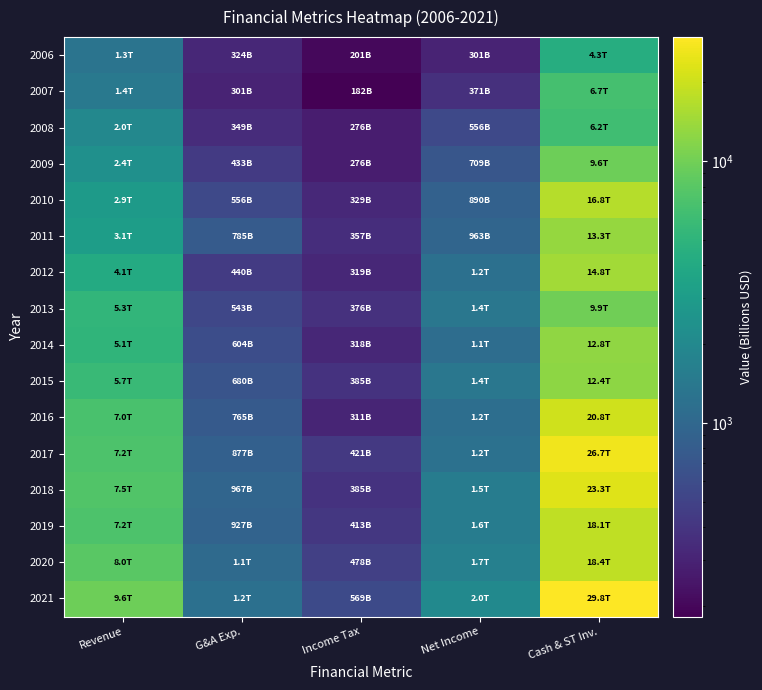

At which category is the sum across all series the highest?

Cash & ST Inv.